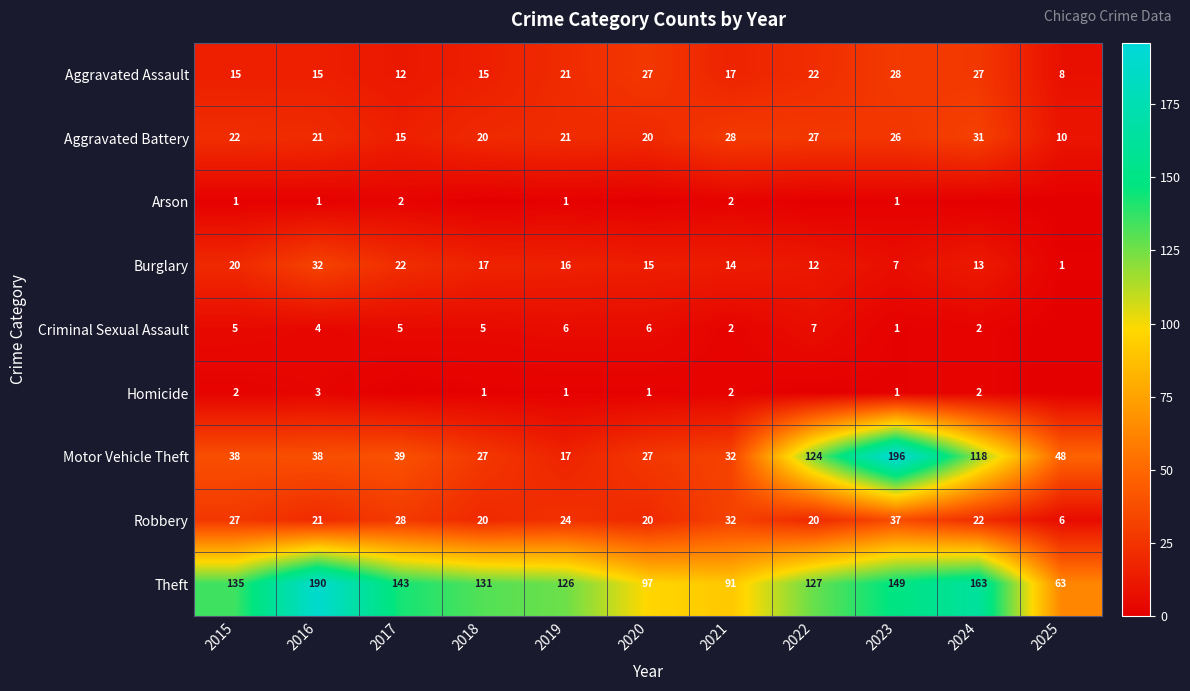

How many distinct data groups are displayed?

9